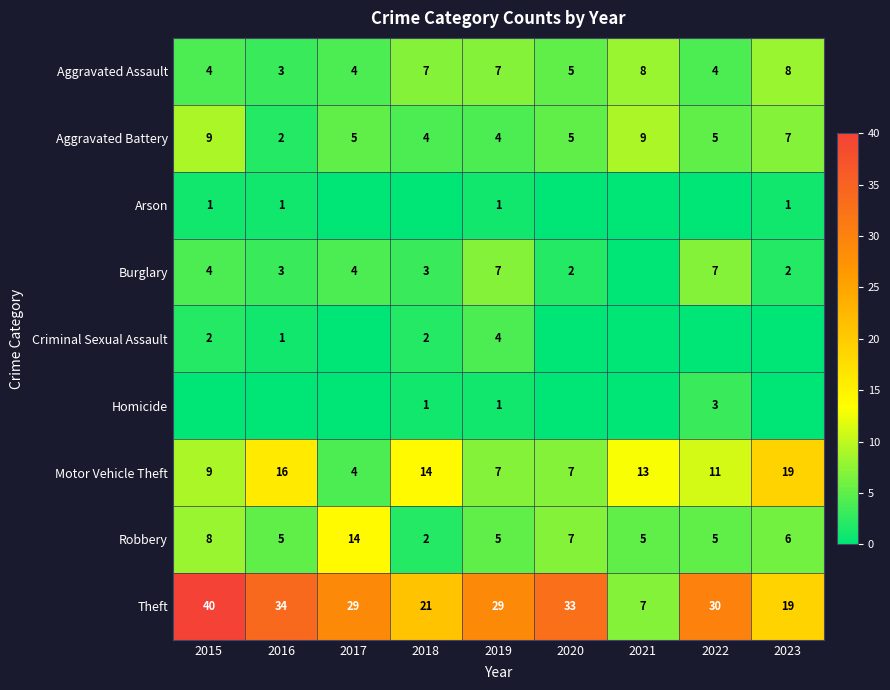

What is the sum of the Aggravated Assault values at 2023 and 2015?

12